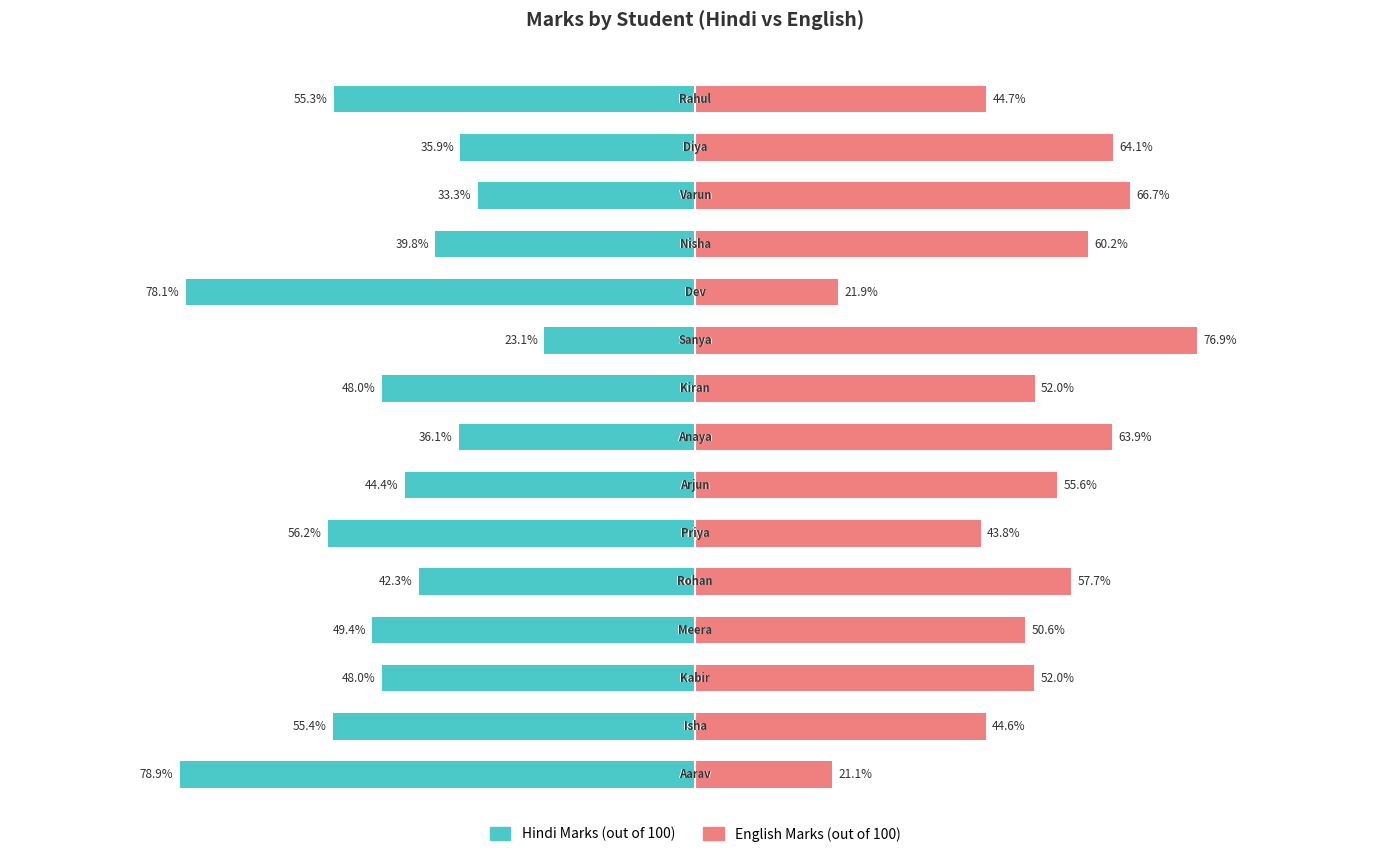

Count the number of categories in the chart.

15